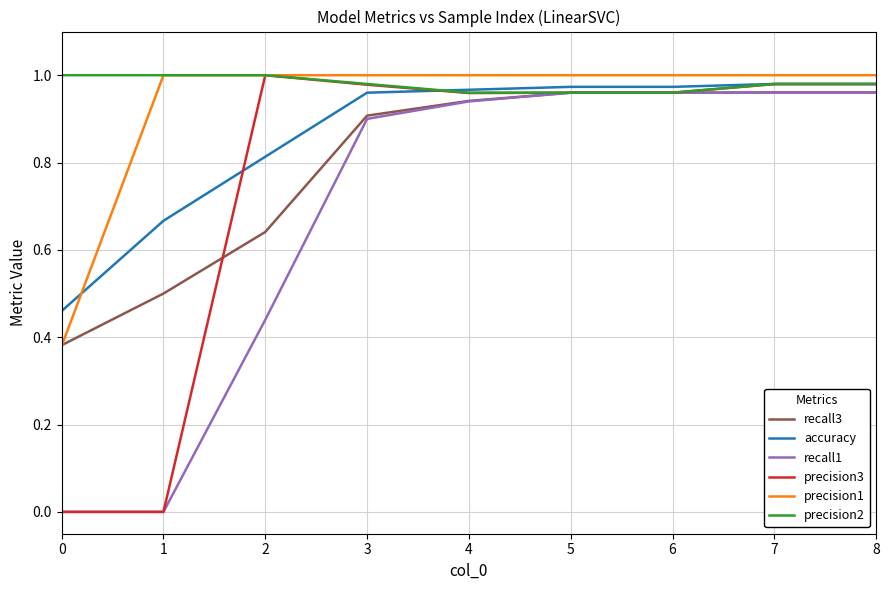

True or false: recall1 has more than 2 points higher than both neighbors.

False